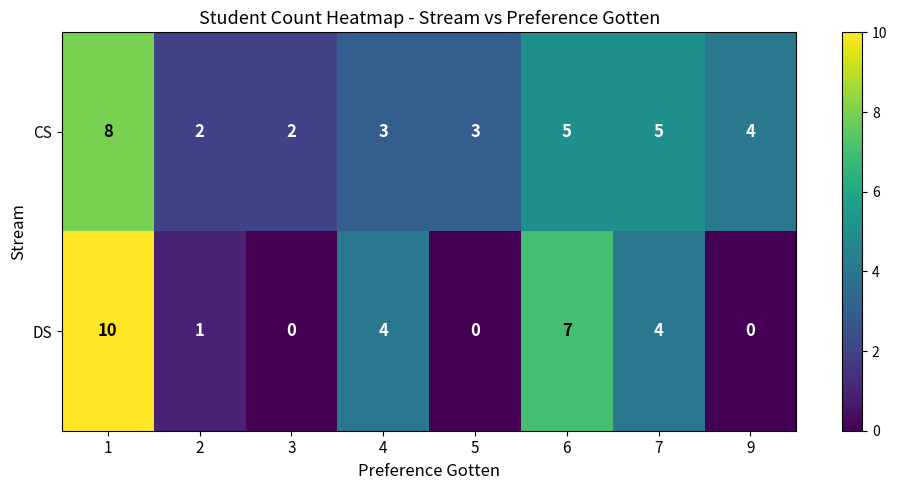

Which series has the largest total across all categories?

CS